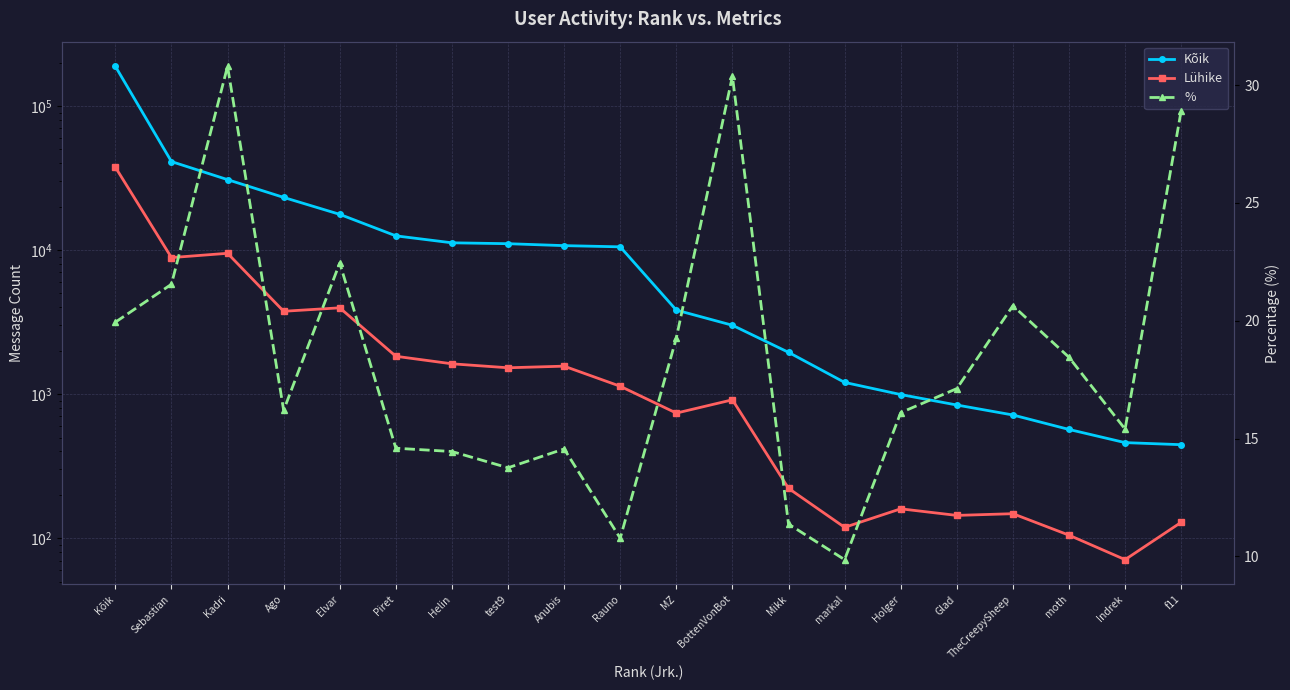

What are all the series names shown in the legend?

Kõik, Lühike, %